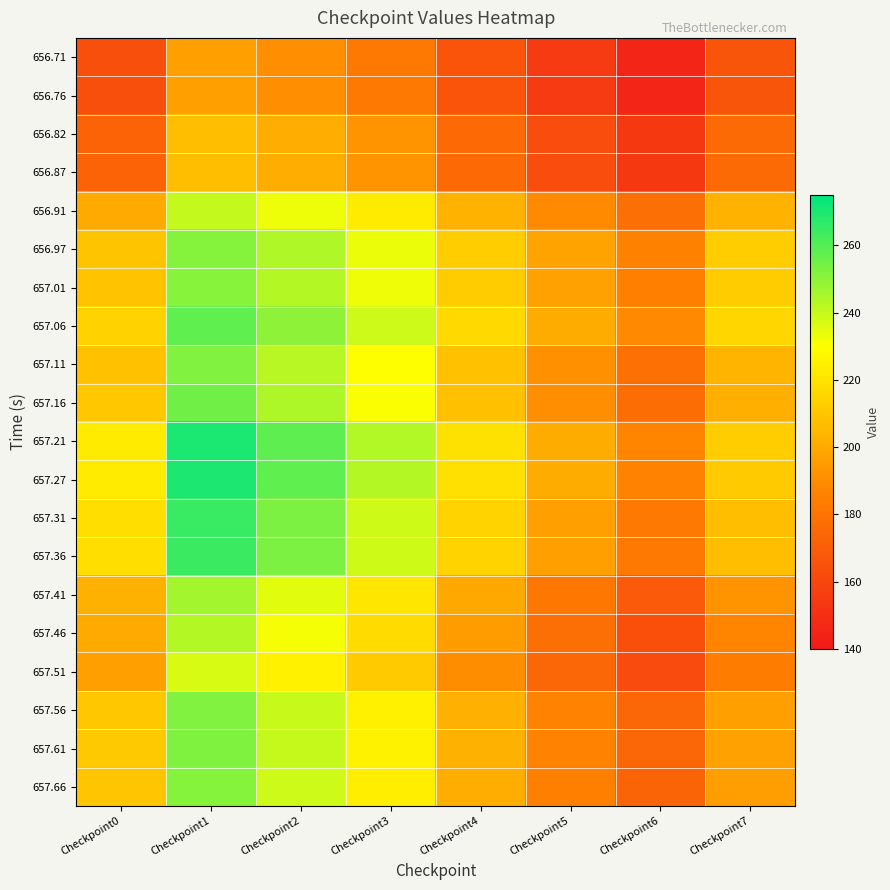

Reading left to right, what are all the values shown in this chart?

656.71: Checkpoint0=163.8	Checkpoint1=196.6	Checkpoint2=190.7	Checkpoint3=182.6	Checkpoint4=166.3	Checkpoint5=154.6	Checkpoint6=145.4	Checkpoint7=166.5
656.76: Checkpoint0=163.8	Checkpoint1=196.6	Checkpoint2=190.7	Checkpoint3=182.6	Checkpoint4=166.3	Checkpoint5=154.6	Checkpoint6=145.4	Checkpoint7=166.5
656.82: Checkpoint0=172.9	Checkpoint1=207.6	Checkpoint2=201.3	Checkpoint3=192.7	Checkpoint4=175.5	Checkpoint5=163.2	Checkpoint6=153.5	Checkpoint7=175.7
656.87: Checkpoint0=172.9	Checkpoint1=207.6	Checkpoint2=201.3	Checkpoint3=192.7	Checkpoint4=175.5	Checkpoint5=163.2	Checkpoint6=153.5	Checkpoint7=175.7
656.91: Checkpoint0=200.2	Checkpoint1=240.3	Checkpoint2=233.0	Checkpoint3=223.1	Checkpoint4=203.2	Checkpoint5=188.9	Checkpoint6=177.8	Checkpoint7=203.5
656.97: Checkpoint0=209.4	Checkpoint1=251.3	Checkpoint2=243.6	Checkpoint3=233.3	Checkpoint4=212.5	Checkpoint5=197.5	Checkpoint6=185.8	Checkpoint7=212.7
657.01: Checkpoint0=208.9	Checkpoint1=250.8	Checkpoint2=243.2	Checkpoint3=232.8	Checkpoint4=212.0	Checkpoint5=197.0	Checkpoint6=185.3	Checkpoint7=212.1
657.06: Checkpoint0=214.2	Checkpoint1=258.1	Checkpoint2=249.8	Checkpoint3=238.6	Checkpoint4=217.0	Checkpoint5=201.0	Checkpoint6=188.6	Checkpoint7=215.9
657.11: Checkpoint0=208.5	Checkpoint1=252.2	Checkpoint2=242.5	Checkpoint3=230.0	Checkpoint4=208.1	Checkpoint5=191.5	Checkpoint6=178.6	Checkpoint7=203.9
657.16: Checkpoint0=210.6	Checkpoint1=255.1	Checkpoint2=244.2	Checkpoint3=230.5	Checkpoint4=208.0	Checkpoint5=190.7	Checkpoint6=177.3	Checkpoint7=201.8
657.21: Checkpoint0=223.0	Checkpoint1=270.1	Checkpoint2=258.2	Checkpoint3=243.5	Checkpoint4=219.5	Checkpoint5=201.0	Checkpoint6=186.7	Checkpoint7=212.3
657.27: Checkpoint0=222.9	Checkpoint1=270.0	Checkpoint2=258.0	Checkpoint3=243.2	Checkpoint4=219.2	Checkpoint5=200.7	Checkpoint6=186.3	Checkpoint7=211.9
657.31: Checkpoint0=218.6	Checkpoint1=264.8	Checkpoint2=253.0	Checkpoint3=238.4	Checkpoint4=214.9	Checkpoint5=196.7	Checkpoint6=182.7	Checkpoint7=207.7
657.36: Checkpoint0=218.5	Checkpoint1=264.7	Checkpoint2=252.9	Checkpoint3=238.4	Checkpoint4=214.8	Checkpoint5=196.7	Checkpoint6=182.6	Checkpoint7=207.7
657.41: Checkpoint0=202.7	Checkpoint1=246.2	Checkpoint2=235.1	Checkpoint3=221.4	Checkpoint4=199.4	Checkpoint5=182.1	Checkpoint6=168.7	Checkpoint7=192.0
657.46: Checkpoint0=200.2	Checkpoint1=243.3	Checkpoint2=231.5	Checkpoint3=217.3	Checkpoint4=195.2	Checkpoint5=177.8	Checkpoint6=164.2	Checkpoint7=186.8
657.51: Checkpoint0=196.8	Checkpoint1=236.9	Checkpoint2=225.2	Checkpoint3=211.4	Checkpoint4=189.9	Checkpoint5=174.2	Checkpoint6=162.0	Checkpoint7=183.5
657.56: Checkpoint0=210.5	Checkpoint1=252.2	Checkpoint2=239.8	Checkpoint3=225.2	Checkpoint4=202.4	Checkpoint5=186.3	Checkpoint6=173.9	Checkpoint7=196.6
657.61: Checkpoint0=210.9	Checkpoint1=252.5	Checkpoint2=240.0	Checkpoint3=225.4	Checkpoint4=202.6	Checkpoint5=186.5	Checkpoint6=174.2	Checkpoint7=197.1
657.66: Checkpoint0=209.9	Checkpoint1=251.3	Checkpoint2=238.8	Checkpoint3=224.2	Checkpoint4=201.4	Checkpoint5=185.4	Checkpoint6=173.1	Checkpoint7=196.0